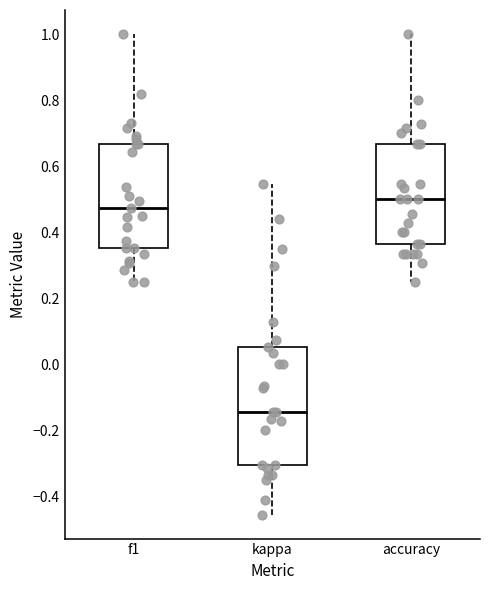

Reading left to right, transcribe this box plot: for each box, give where its median line is, the range the box spans, and where its two whiskers end, as read against the y-axis. The values are not printed on the chart, so give them approximately, as read against the axis.

f1: median 0.48, box 0.36 to 0.66, whiskers 0.26 to 1.00
kappa: median -0.14, box -0.30 to 0.06, whiskers -0.46 to 0.54
accuracy: median 0.50, box 0.36 to 0.66, whiskers 0.26 to 1.00